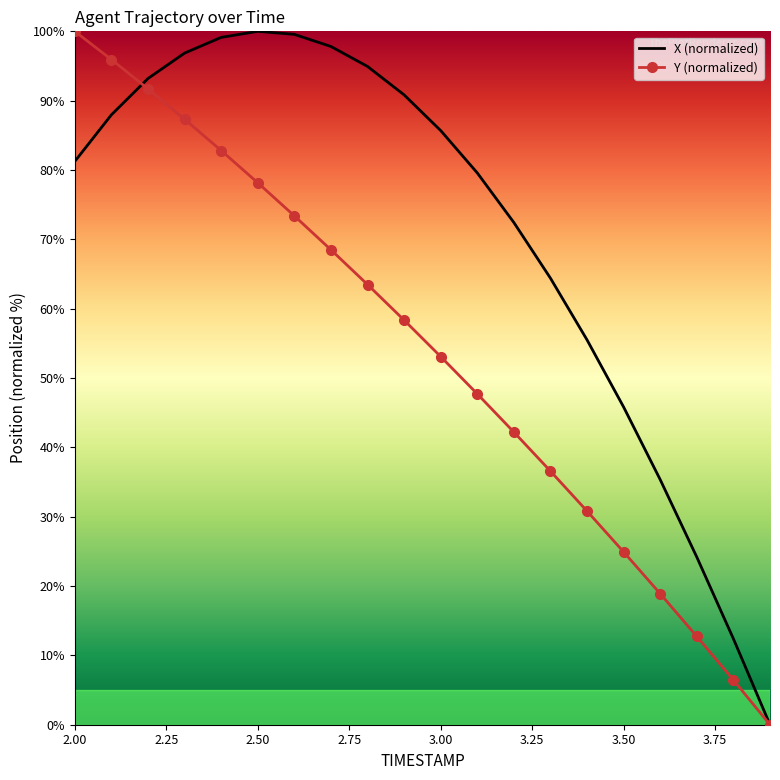

What is the maximum value for Y (normalized)?

100.0